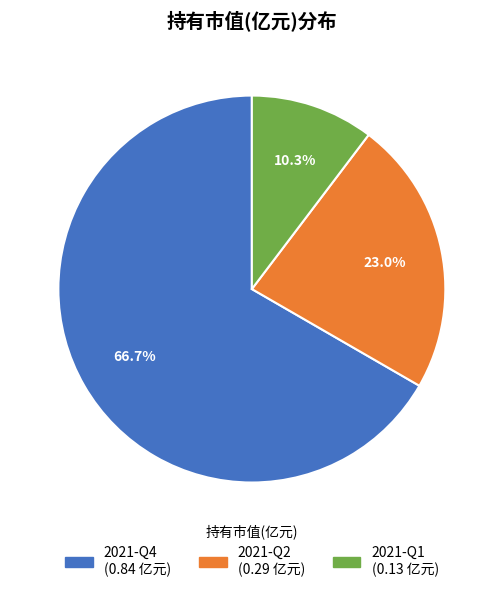

Rank the categories by value from highest to lowest.

2021-Q4, 2021-Q2, 2021-Q1